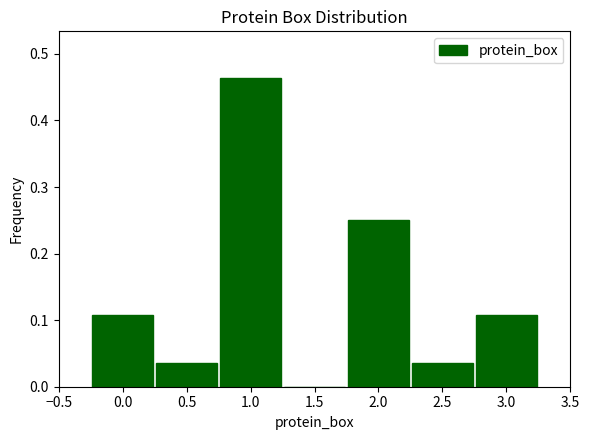

Reading left to right, list every bar in this chart as the range it spans on the x-axis followed by its height. The values are not printed on the chart, so give them approximately, as read against the axis.

-0.25 to 0.25: 0.11
0.25 to 0.75: 0.04
0.75 to 1.25: 0.46
1.25 to 1.75: 0
1.75 to 2.25: 0.25
2.25 to 2.75: 0.04
2.75 to 3.25: 0.11